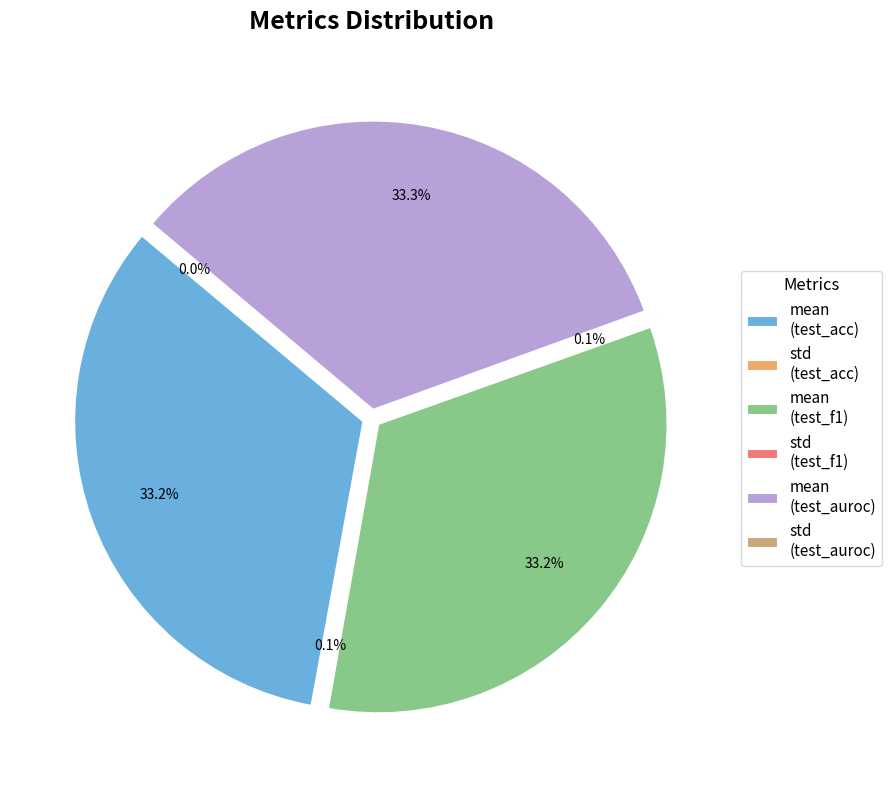

The mean slice represents 87% of the pie. True or false?

False